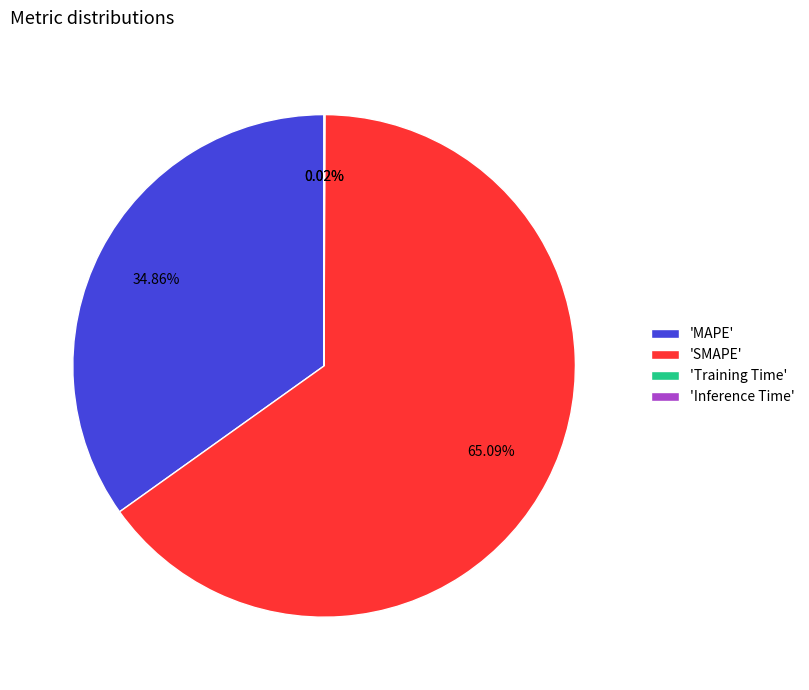

Which has a higher value, 'SMAPE' or 'MAPE'?

'SMAPE'